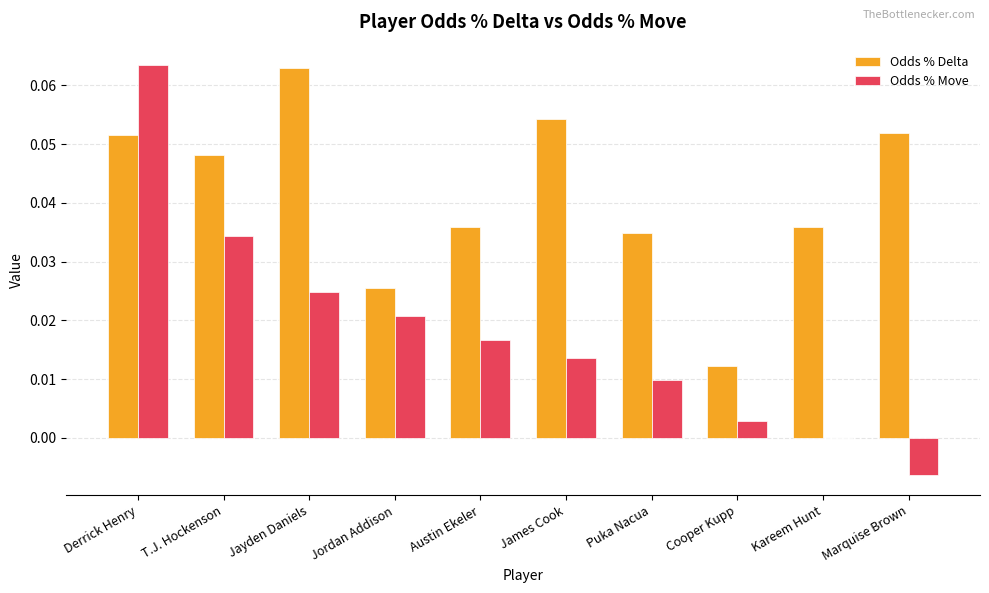

Is it true that Odds % Move equals 0.0 at Jayden Daniels?

True